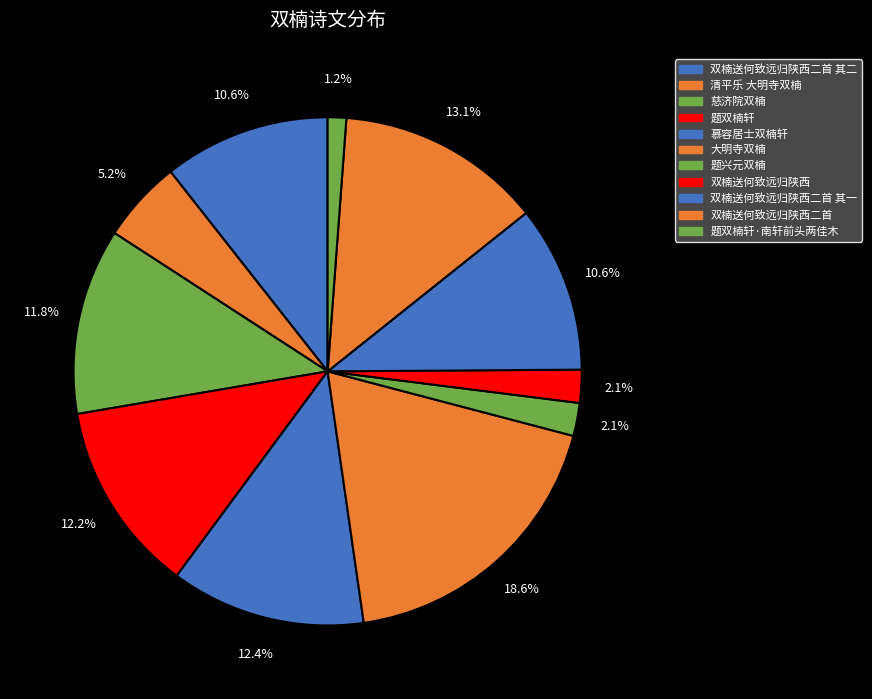

How many slices are in this pie chart?

11